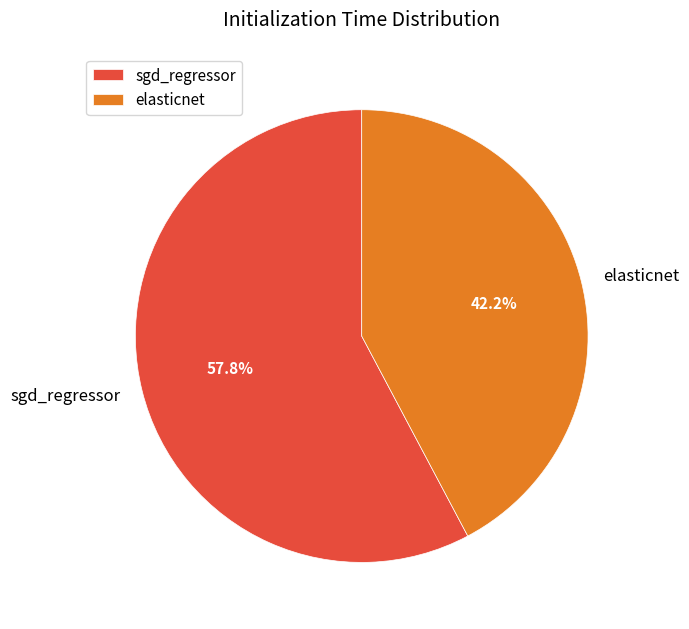

Which category has the smallest portion of the pie?

elasticnet